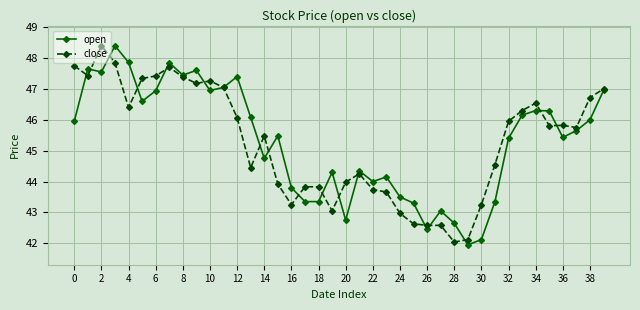

What is the value of the open point at the 6th from the left?

46.6